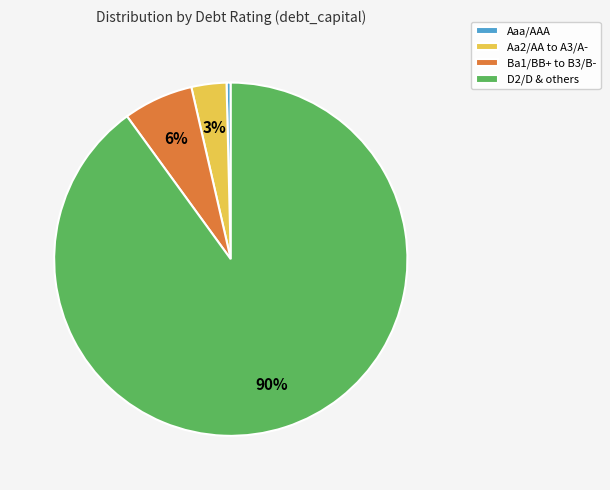

To the nearest percent, what portion does Ba1/BB+ to B3/B- represent?

6%